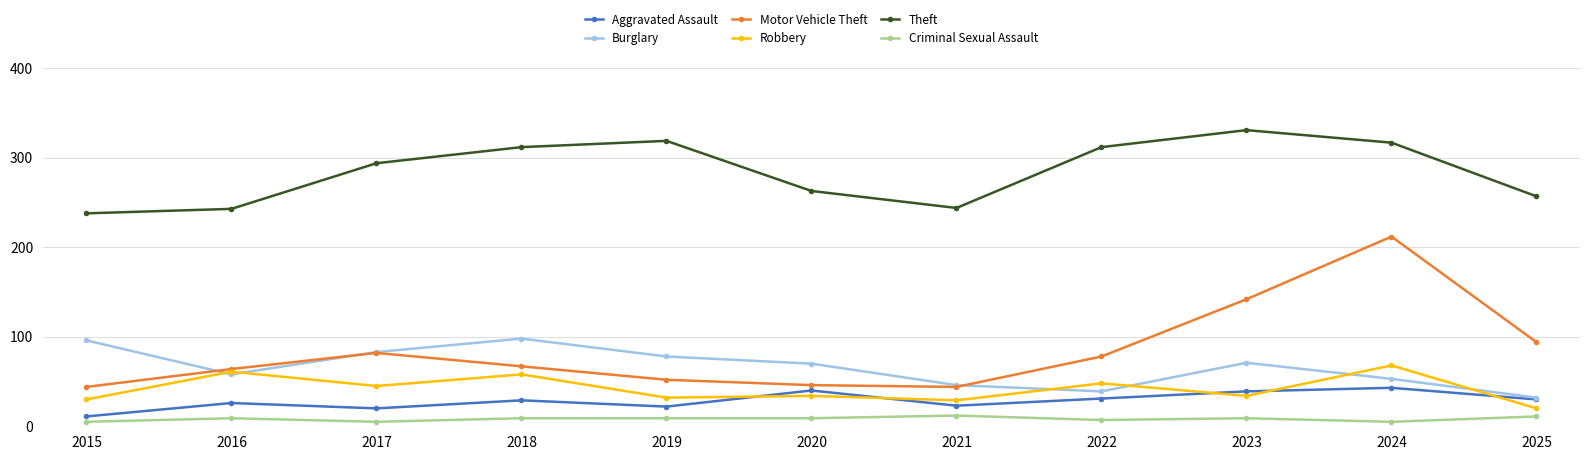

What is the value of the Robbery point at the 3rd from the left?

45